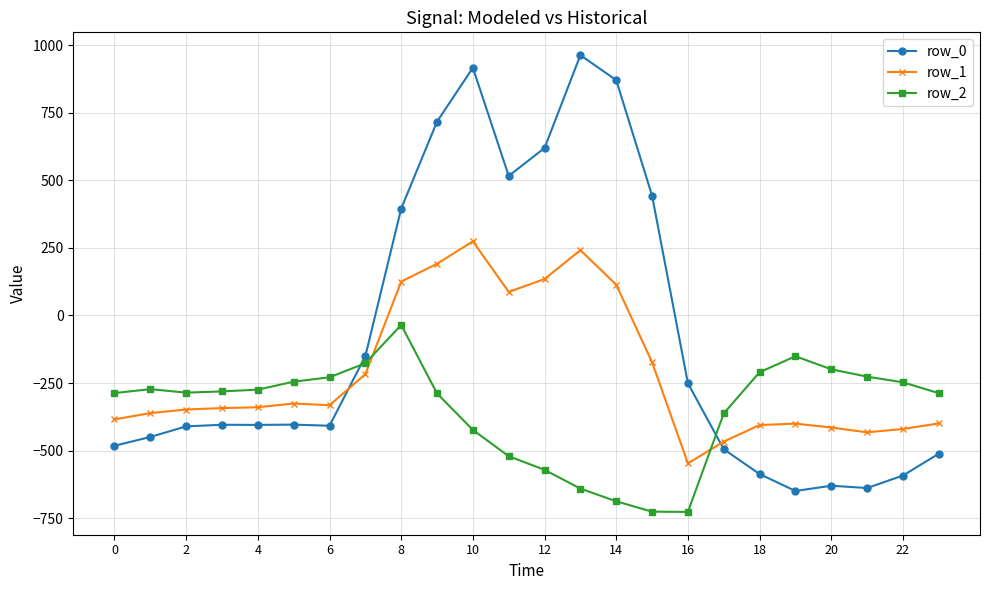

How many times do row_2 and row_0 cross each other?

2